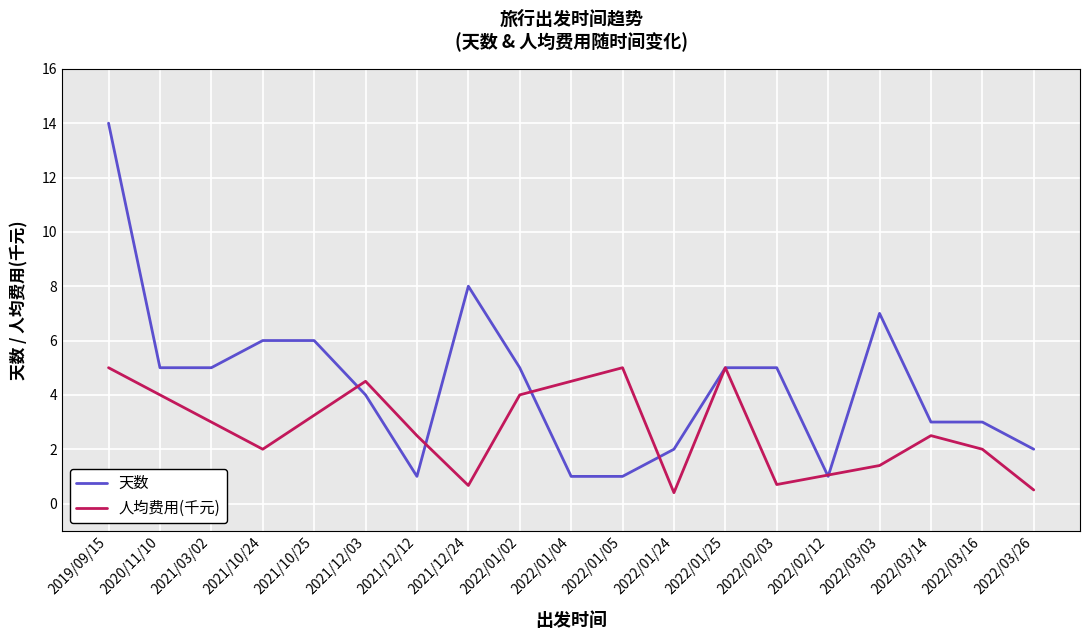

What is the sum of all values?

84